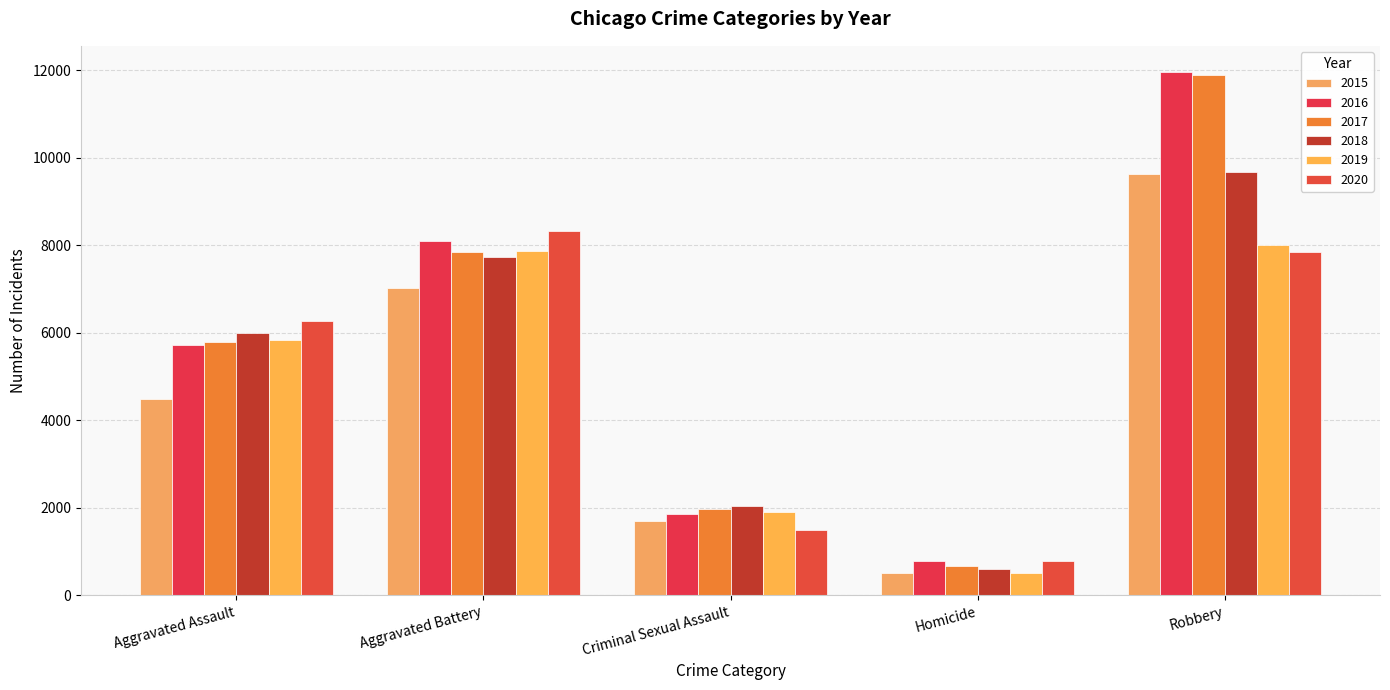

What is the smallest value displayed?

496